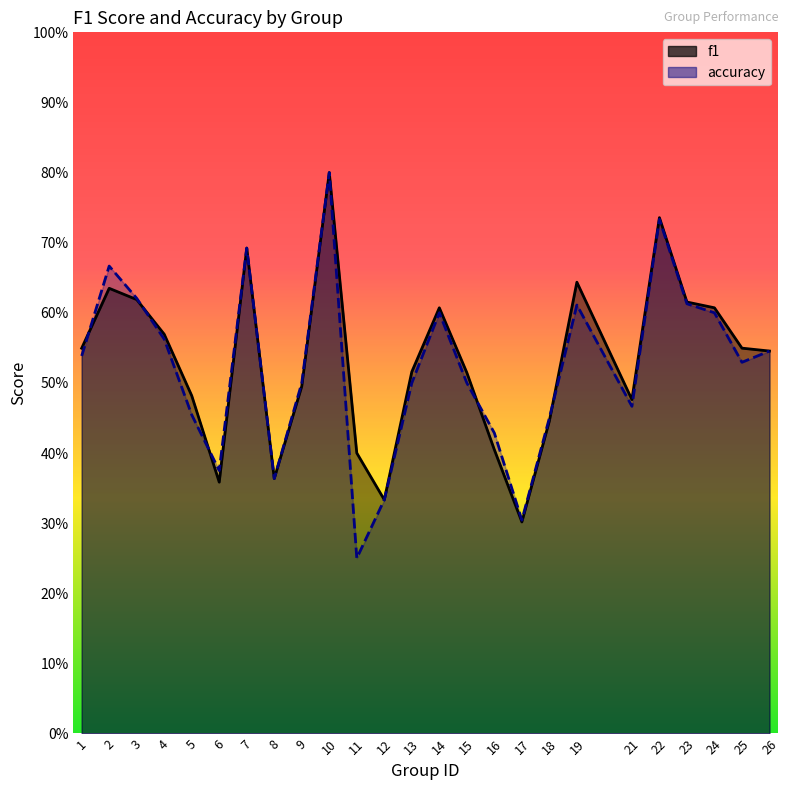

At which category does the chart reach its peak across all series?

10